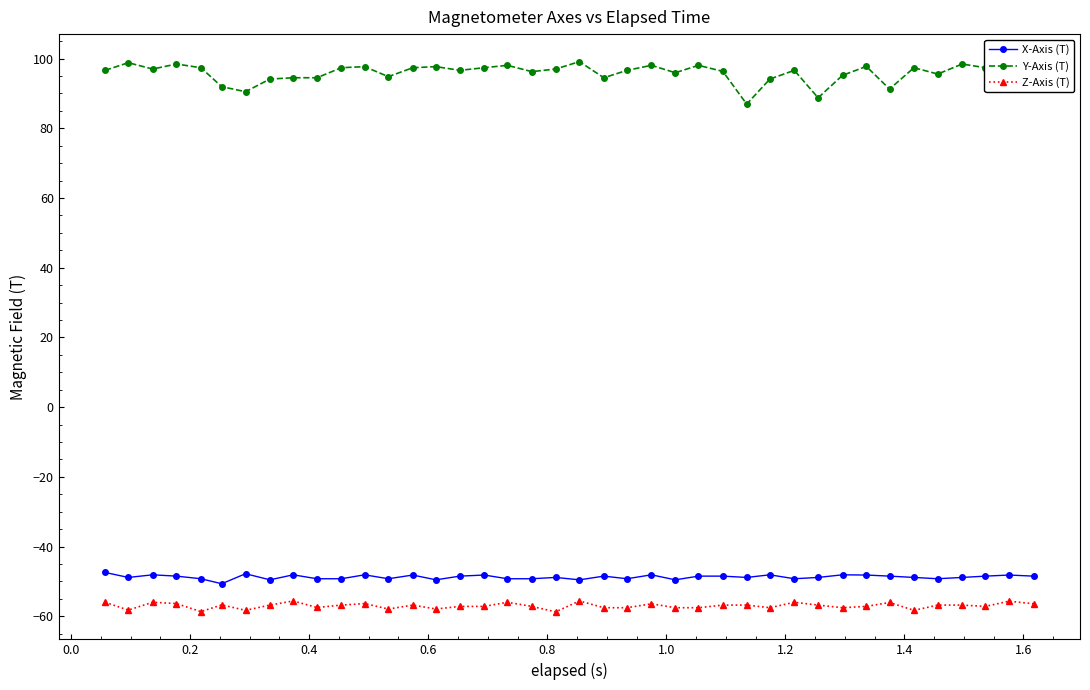

Does the chart display data point markers on the line(s)?

Yes